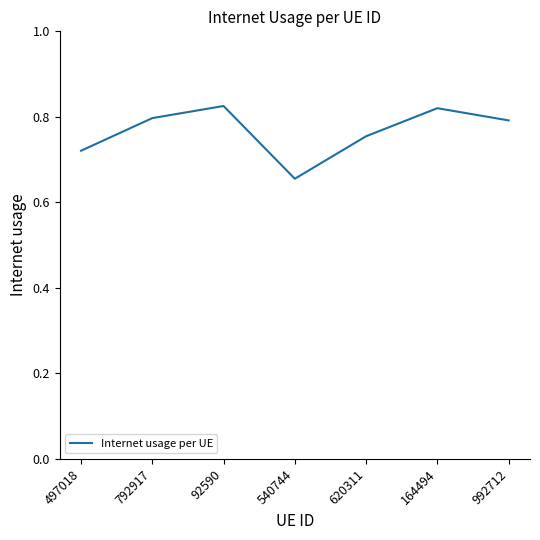

What position from the left is 620311?

5